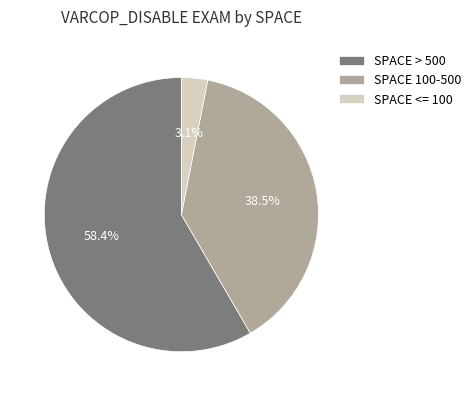

Is SPACE 100-500 the majority of the pie?

No